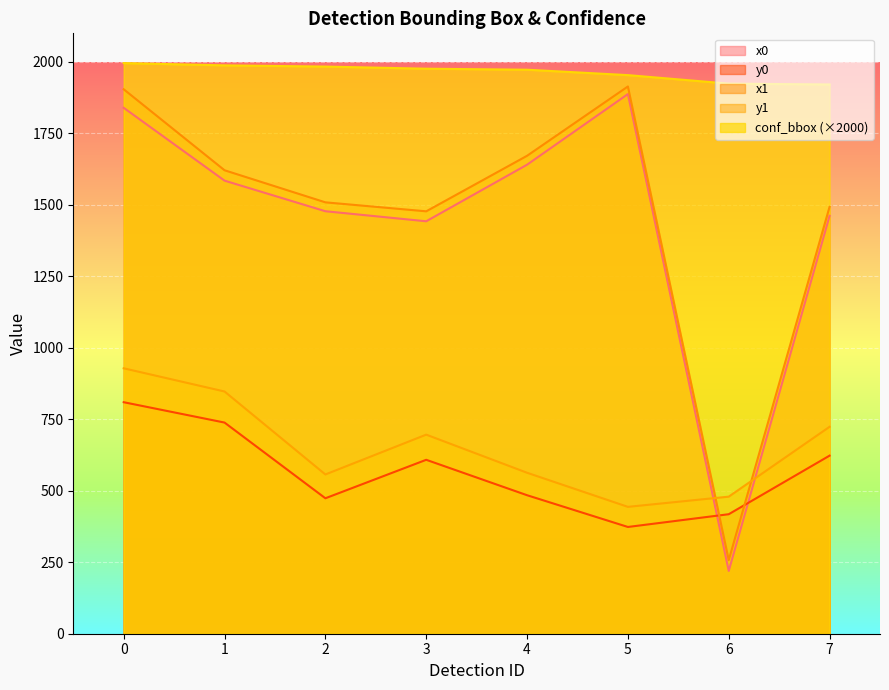

Does the chart display data point markers on the line(s)?

No